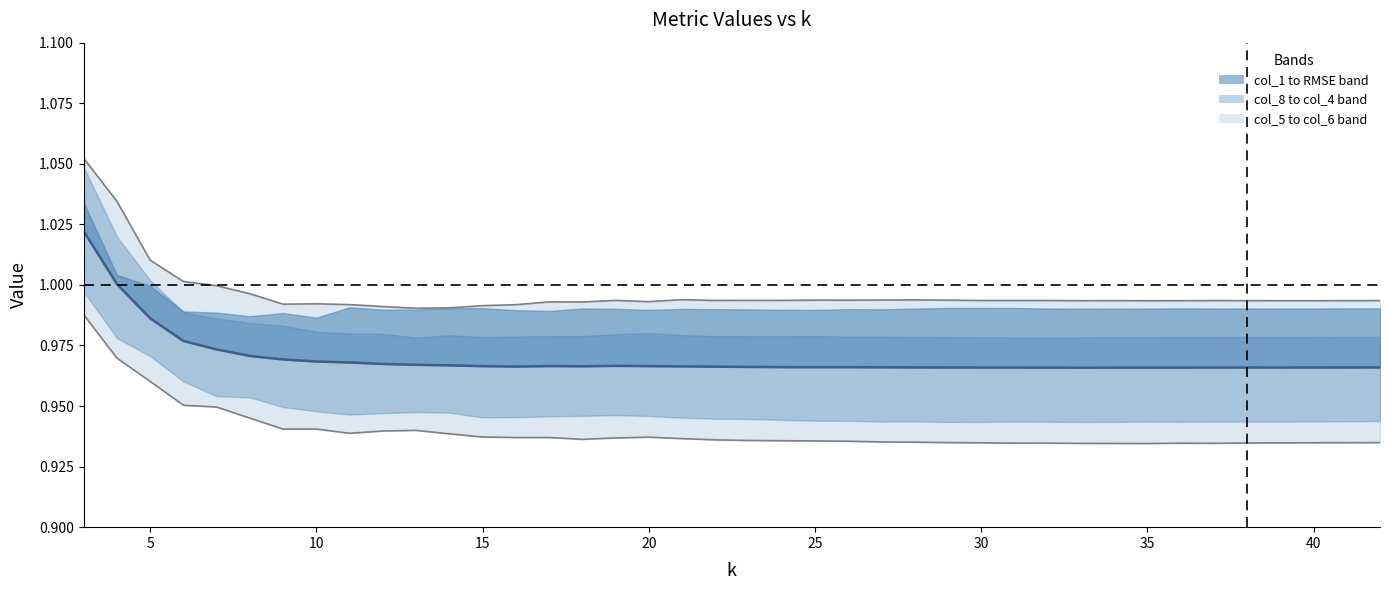

True or false: RMSE and col_5 (lower) cross at least once.

False